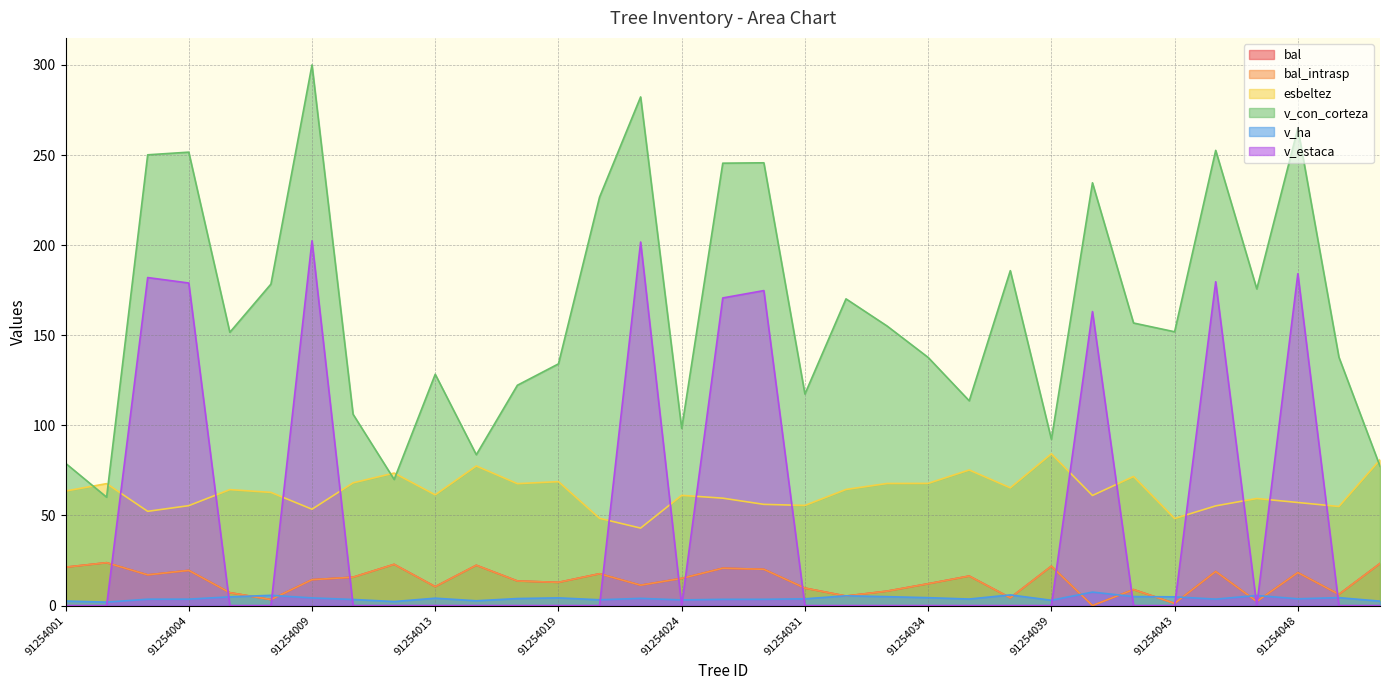

Count the number of categories in the chart.

33